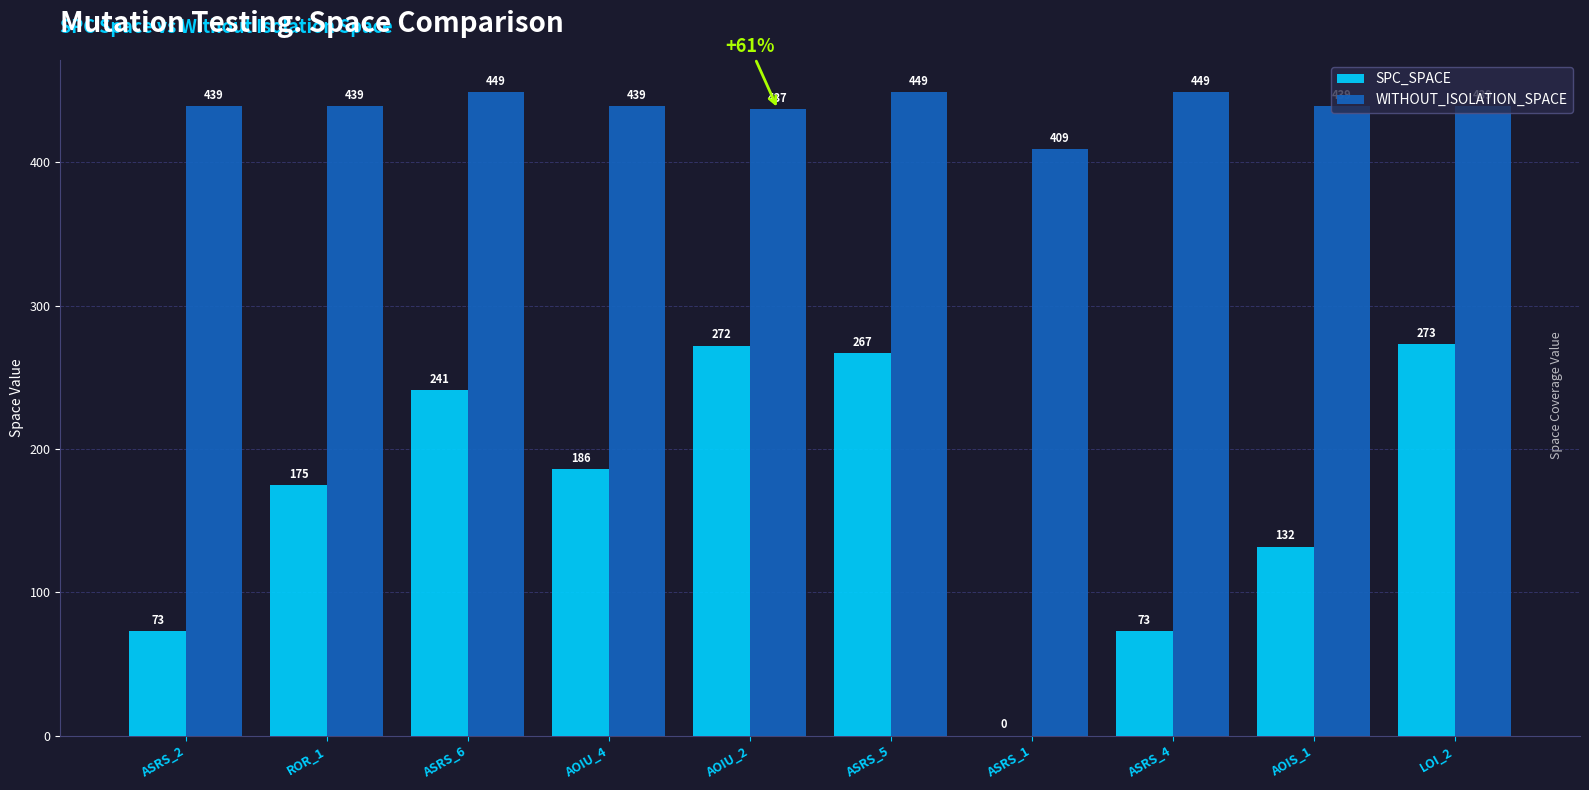

How many groups of bars are there?

10